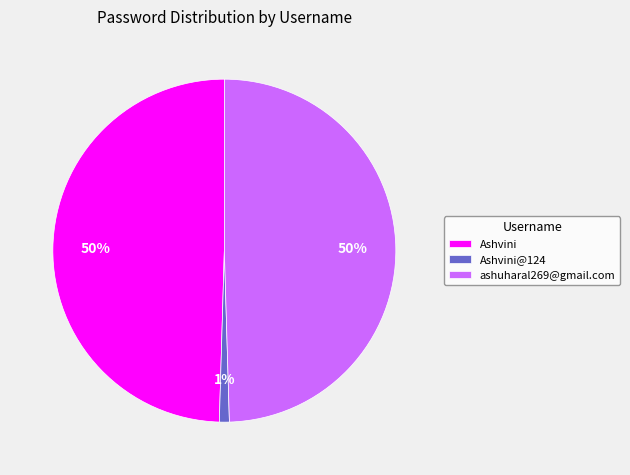

Is it true that Ashvini is 50% of the pie?

True